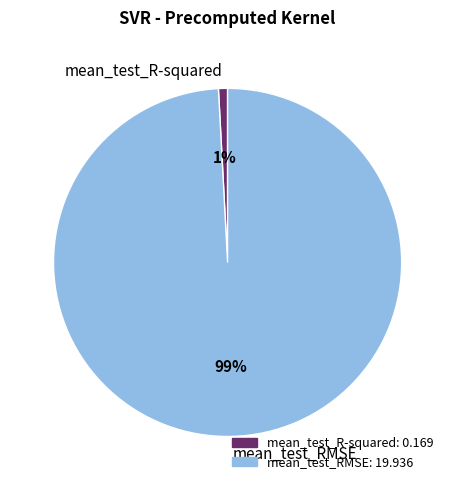

Which has a higher value, mean_test_R-squared or mean_test_RMSE?

mean_test_RMSE